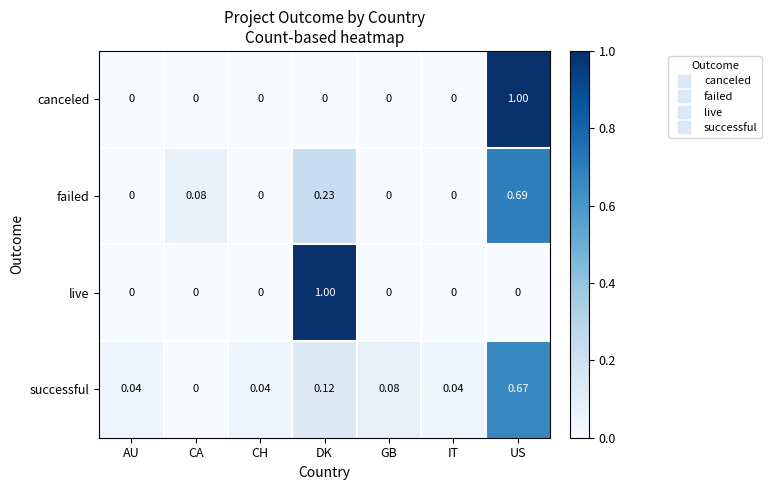

Which category has the highest value in the successful series?

US